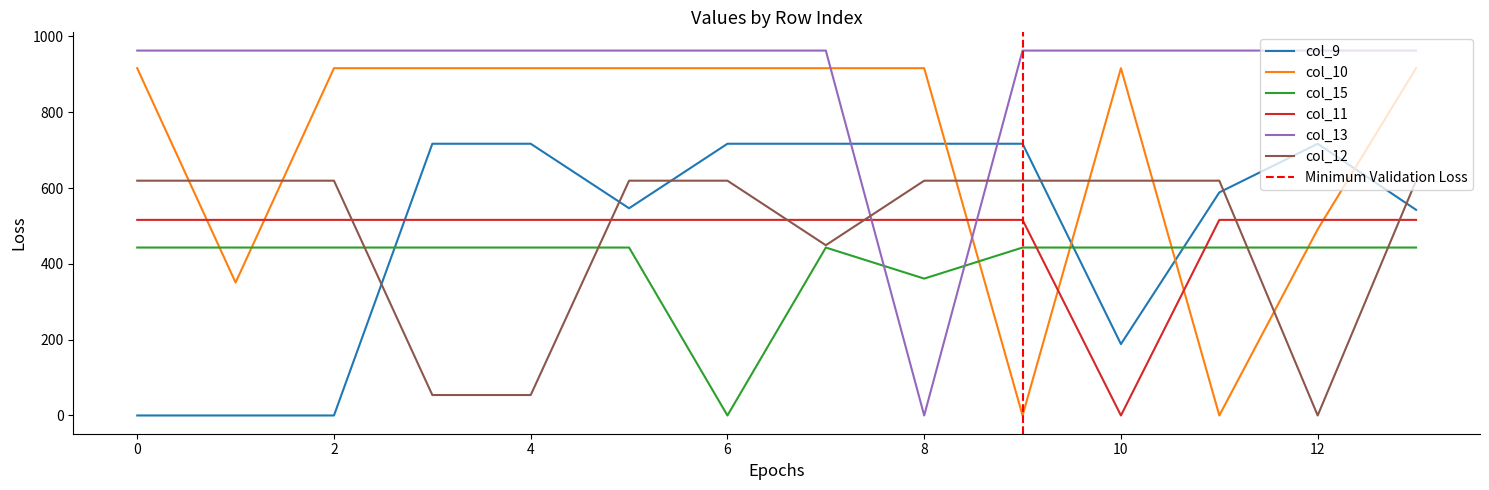

Which series has the largest total across all categories?

col_13